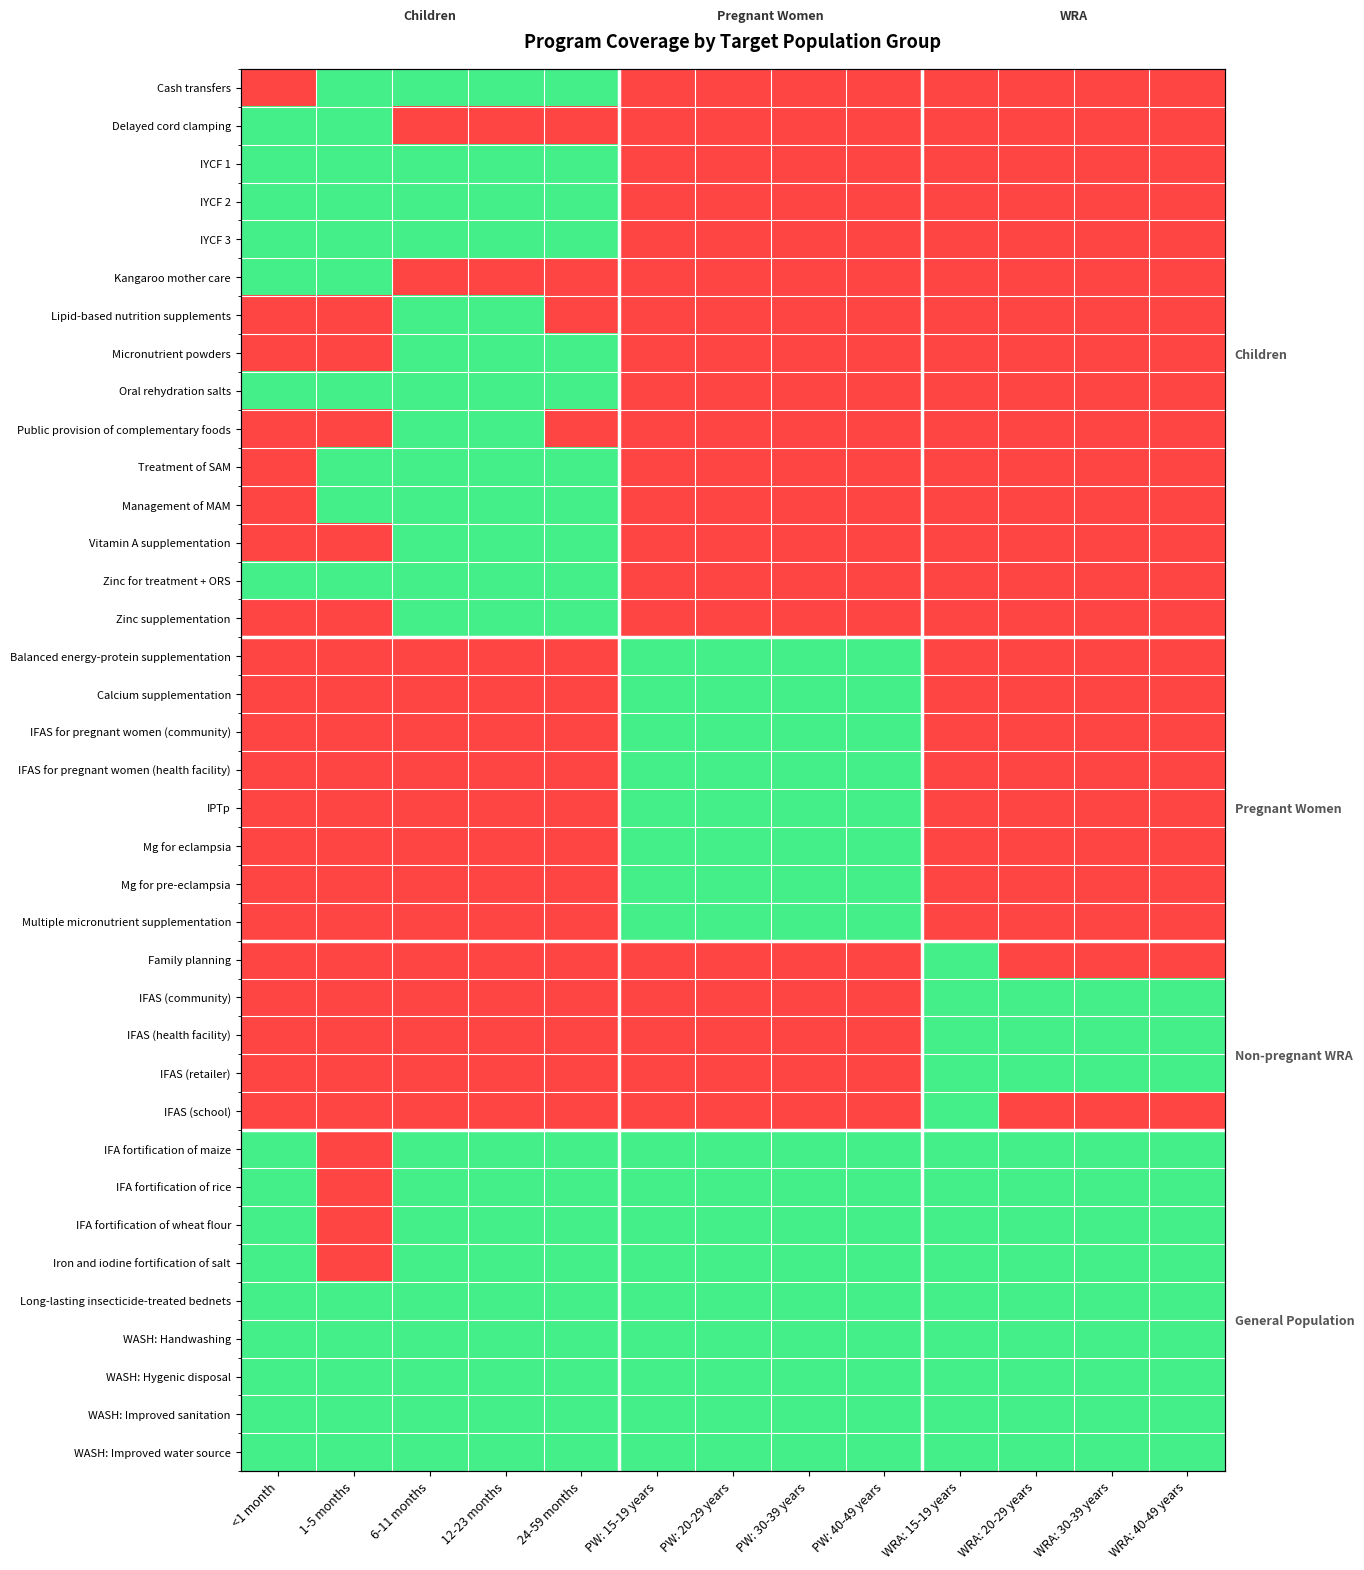

True or false: Vitamin A supplementation has a value of 0 at WRA: 30-39 years.

True